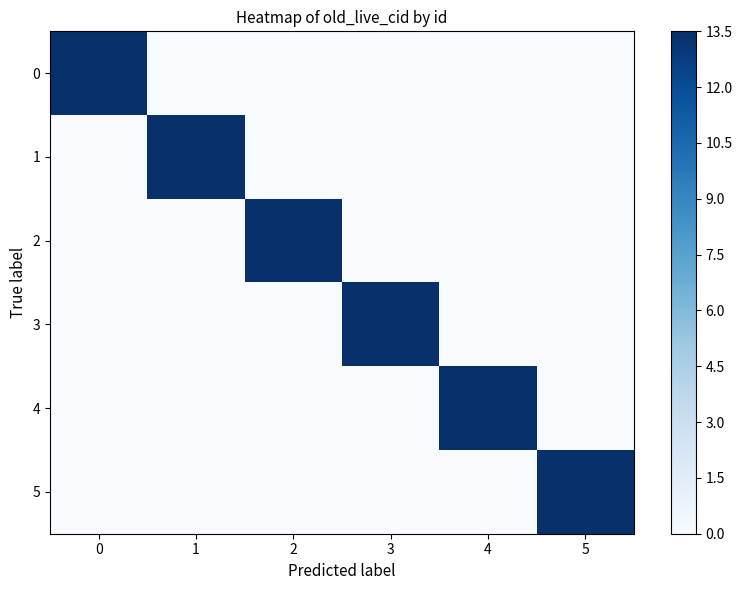

Reading left to right, what are all the values shown in this chart?

0: 0=13.5	1=0.0	2=0.0	3=0.0	4=0.0	5=0.0
1: 0=0.0	1=13.5	2=0.0	3=0.0	4=0.0	5=0.0
2: 0=0.0	1=0.0	2=13.5	3=0.0	4=0.0	5=0.0
3: 0=0.0	1=0.0	2=0.0	3=13.5	4=0.0	5=0.0
4: 0=0.0	1=0.0	2=0.0	3=0.0	4=13.5	5=0.0
5: 0=0.0	1=0.0	2=0.0	3=0.0	4=0.0	5=13.5